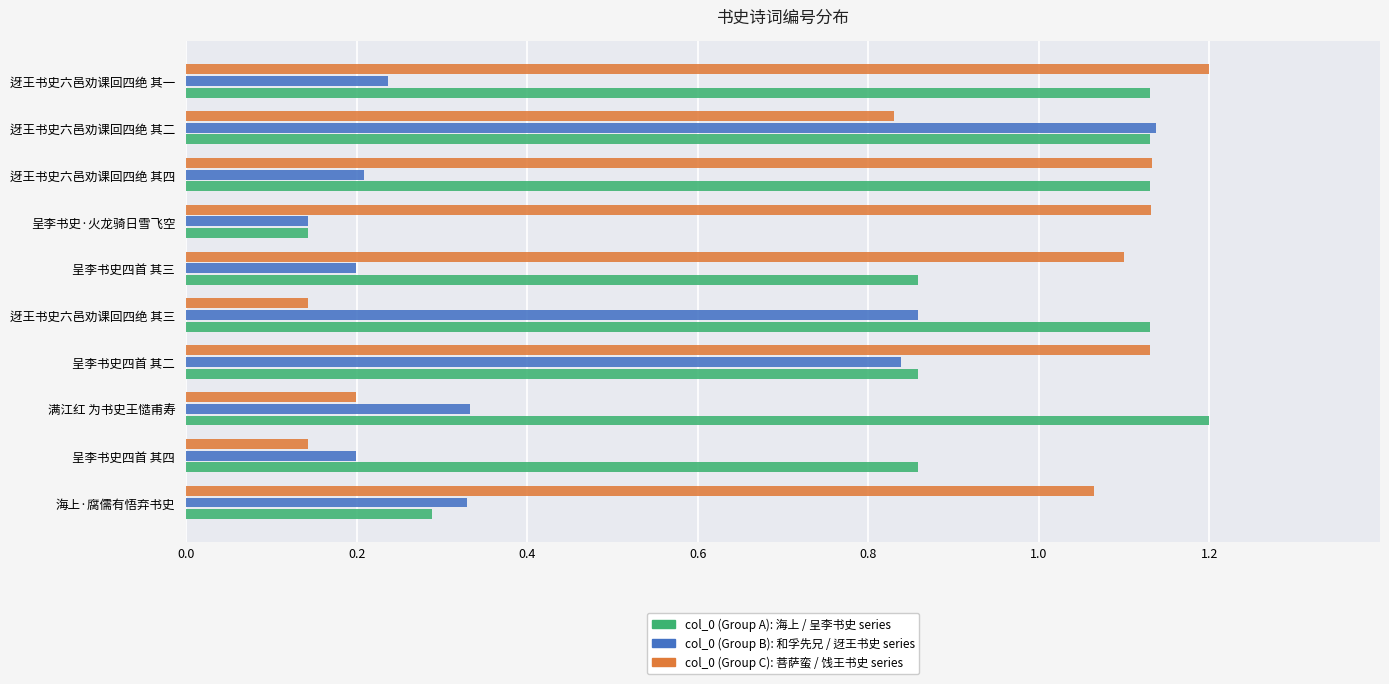

What is the total value across all series at 迓王书史六邑劝课回四绝 其二?

3.1